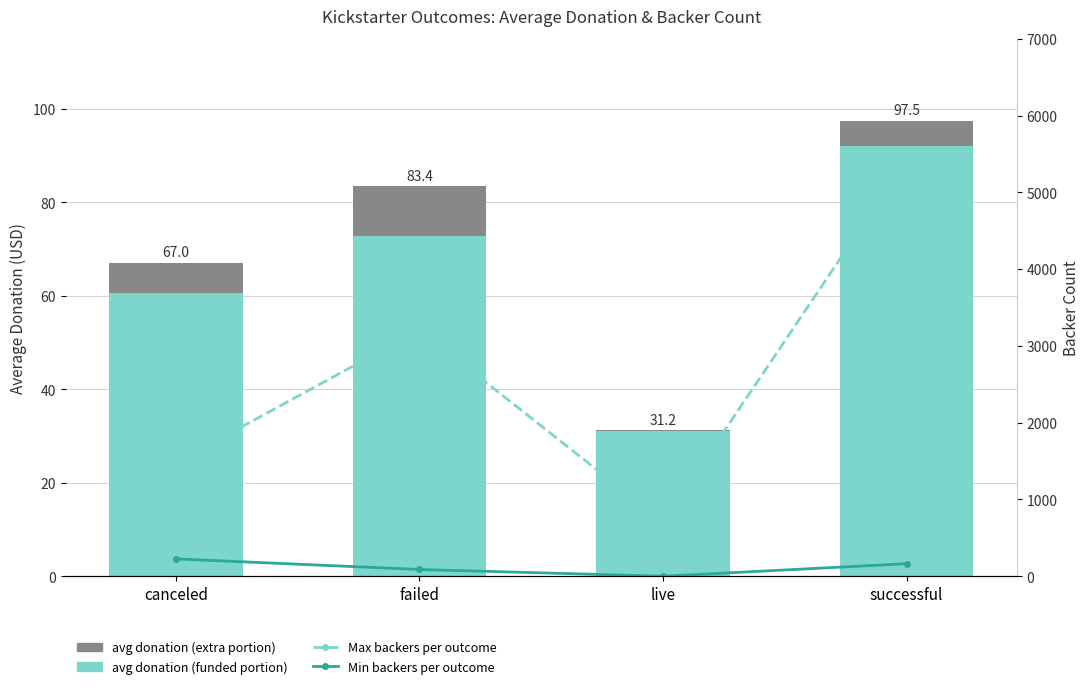

Reading left to right, what are all the values shown in this chart?

avg donation (funded portion): canceled=60.5	failed=72.9	live=31.0	successful=92.2
avg donation (extra portion): canceled=6.5	failed=10.5	live=0.2	successful=5.3
Max backers per outcome: canceled=1480.0	failed=3208.0	live=708.0	successful=5419.0
Min backers per outcome: canceled=226.0	failed=88.0	live=0.0	successful=163.0